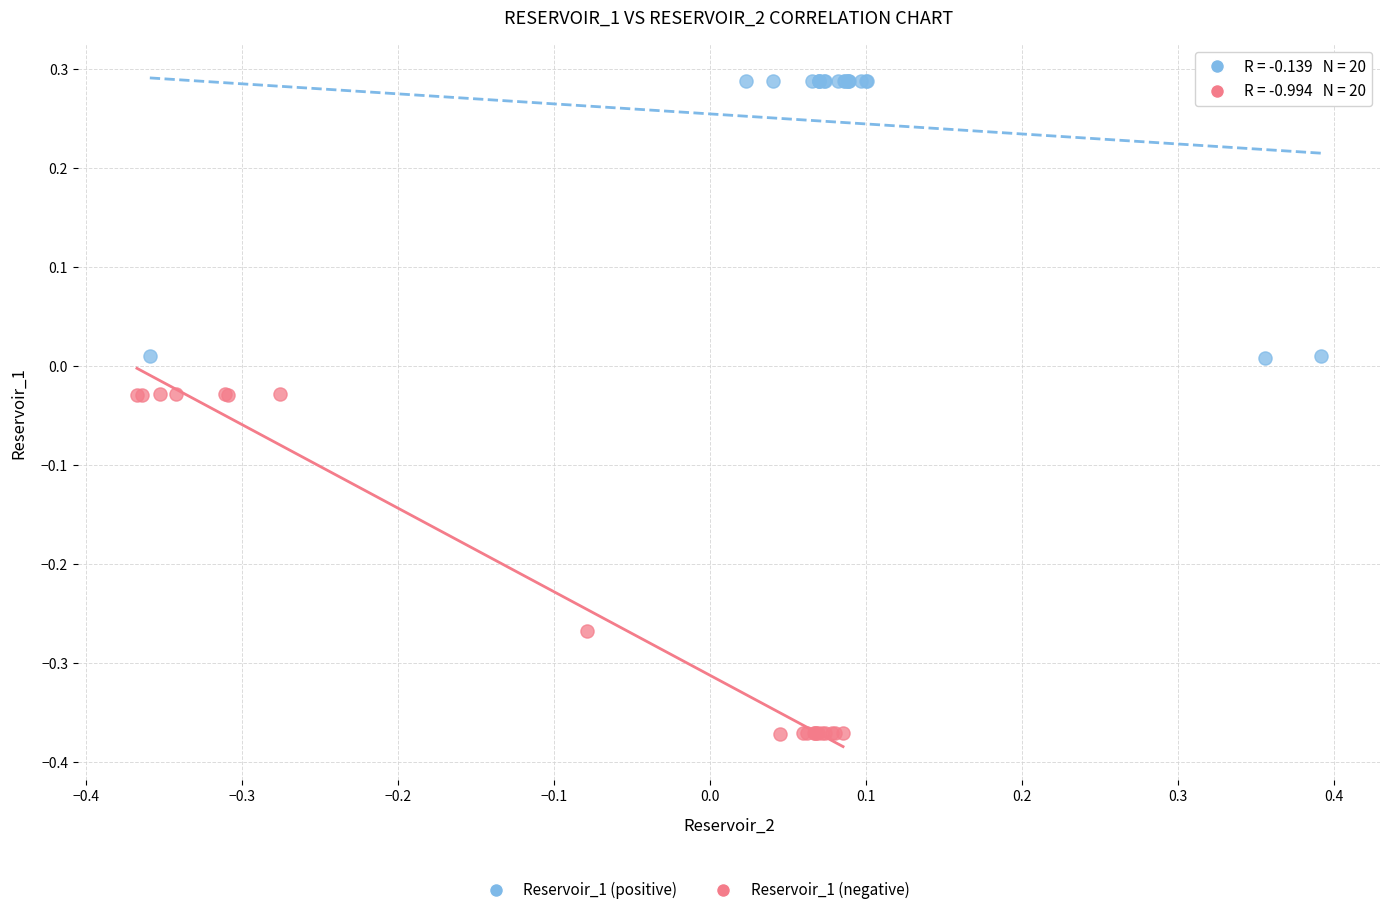

Which series reaches the maximum Y coordinate?

Reservoir_1 (positive)